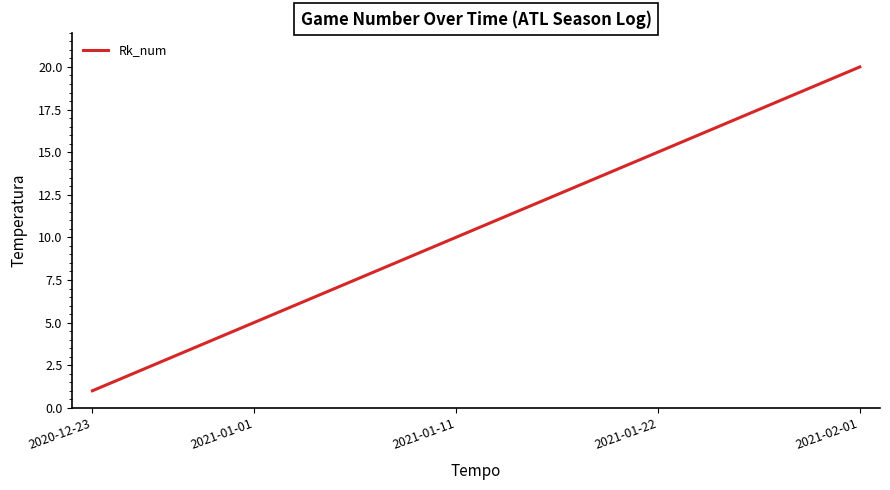

What is the maximum value shown in the chart?

20